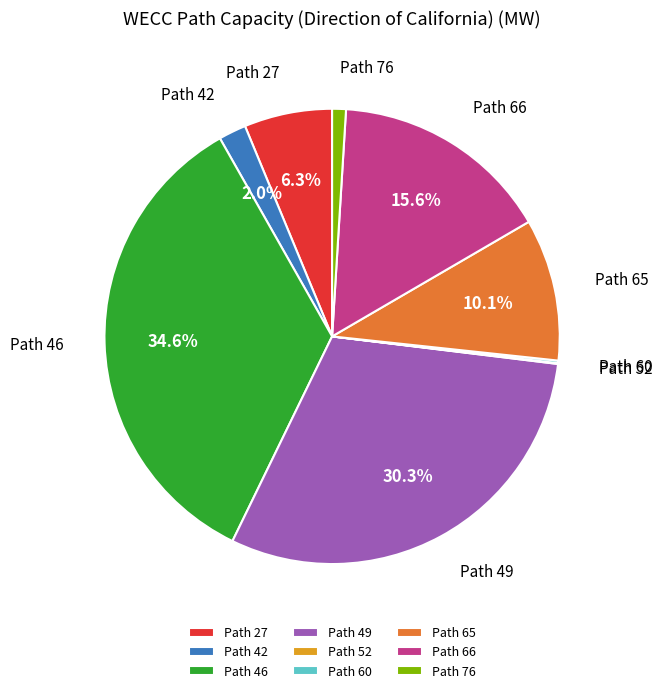

Which slice is the largest?

Path 46